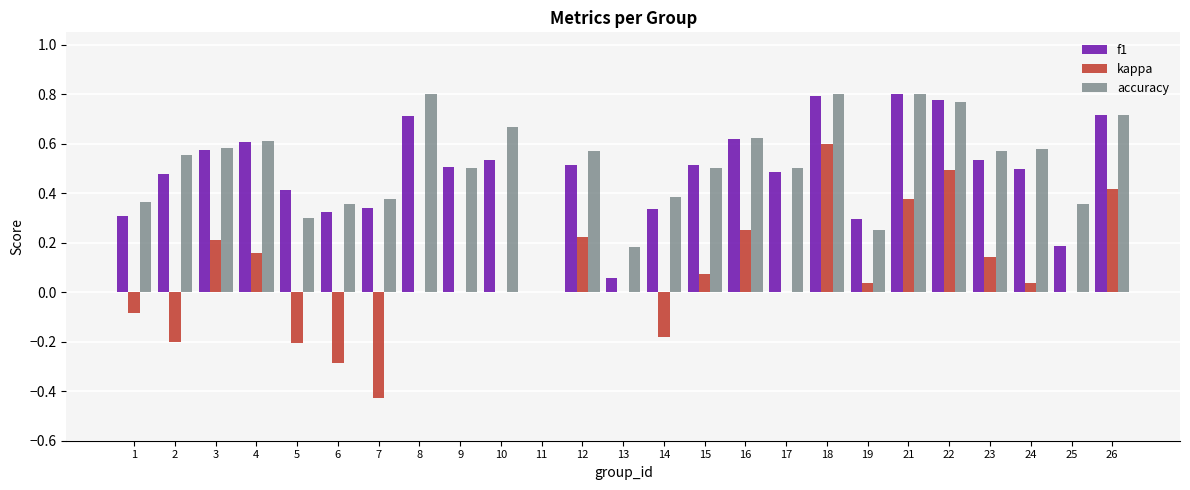

Which category has the highest value in the kappa series?

18